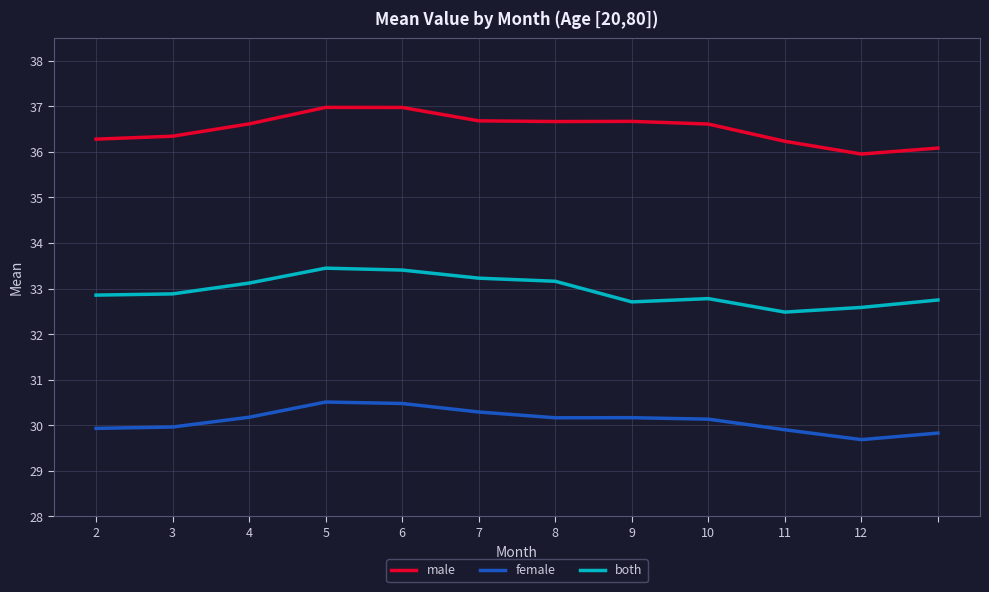

True or false: male and female intersect in this chart.

False